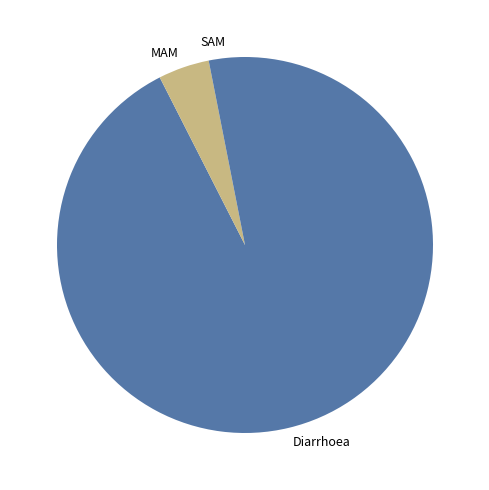

What is the smallest slice in the pie chart?

SAM